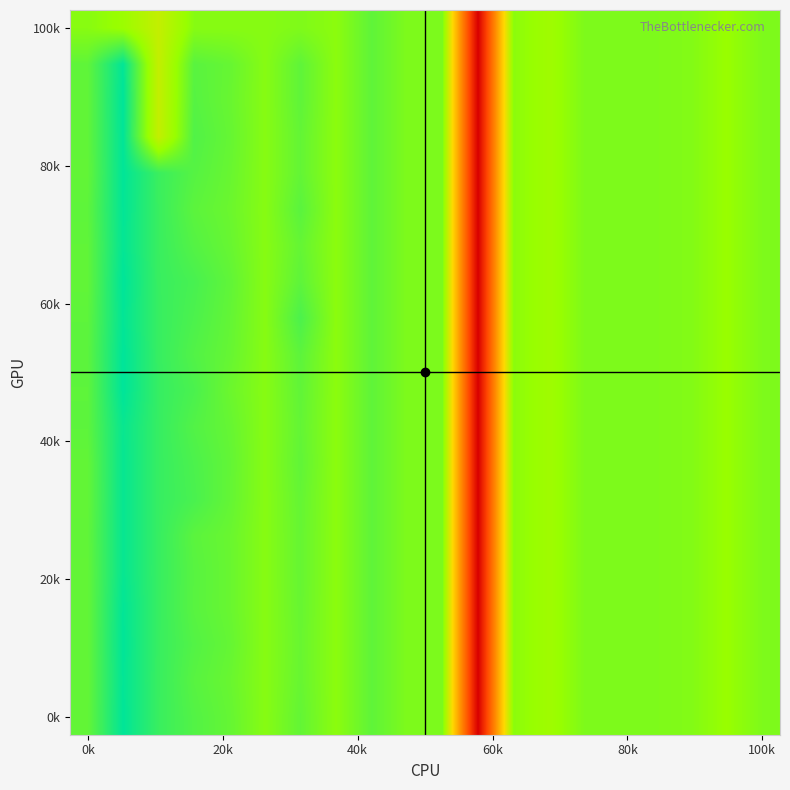

What is the greatest value displayed?

1.0